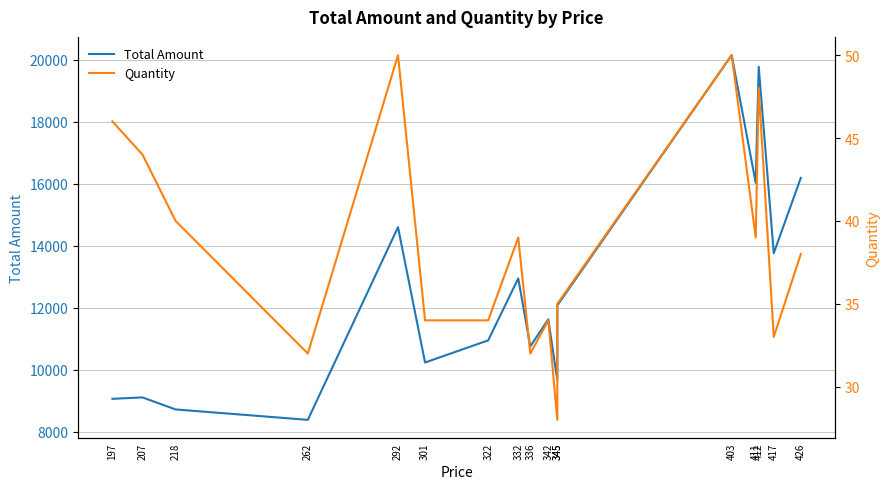

What is the sum of the Total Amount values at 403 and 417?

33911